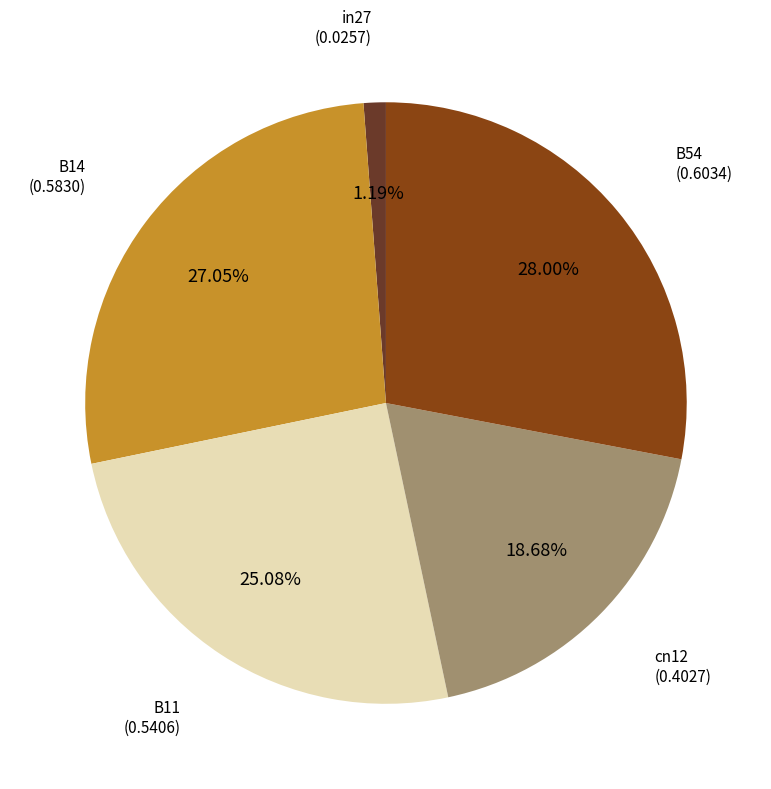

Which slice is the largest?

B54